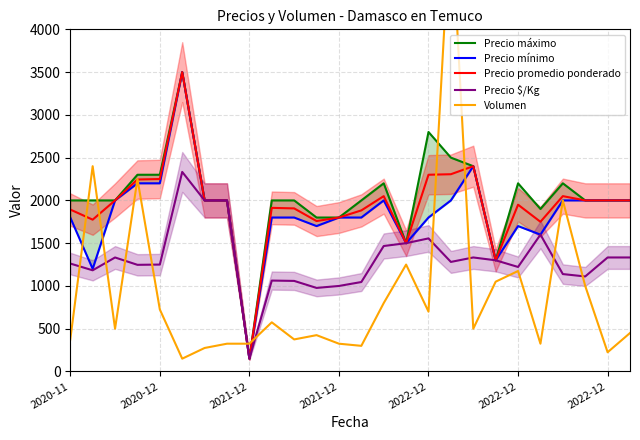

What is the label of the 20th point from the right?

2022-12